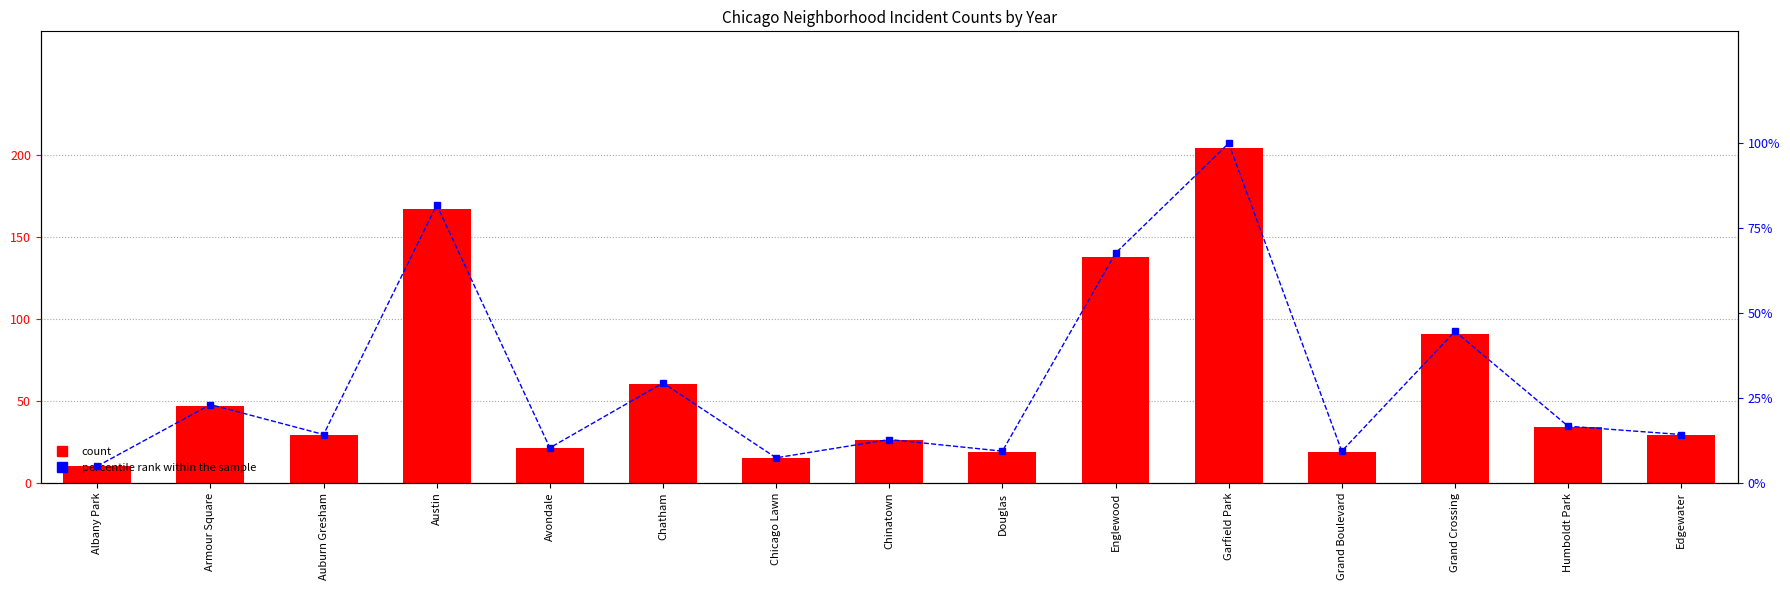

Rank the categories by value from highest to lowest.

Garfield Park, Austin, Englewood, Grand Crossing, Chatham, Armour Square, Humboldt Park, Auburn Gresham, Edgewater, Chinatown, Avondale, Douglas, Grand Boulevard, Chicago Lawn, Albany Park